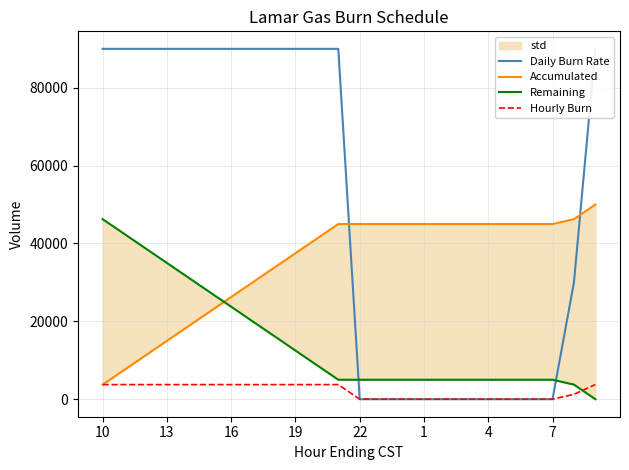

Reading left to right, what are all the values shown in this chart?

Daily Burn Rate: 90000	90000	90000	90000	90000	90000	90000	90000	90000	90000	90000	90000	0	0	0	0	0	0	0	0	0	0	30000	90000
Accumulated: 3750	7500	11250	15000	18750	22500	26250	30000	33750	37500	41250	45000	45000	45000	45000	45000	45000	45000	45000	45000	45000	45000	46250	50000
Remaining: 46250	42500	38750	35000	31250	27500	23750	20000	16250	12500	8750	5000	5000	5000	5000	5000	5000	5000	5000	5000	5000	5000	3750	0
Hourly Burn: 3750	3750	3750	3750	3750	3750	3750	3750	3750	3750	3750	3750	0	0	0	0	0	0	0	0	0	0	1250	3750